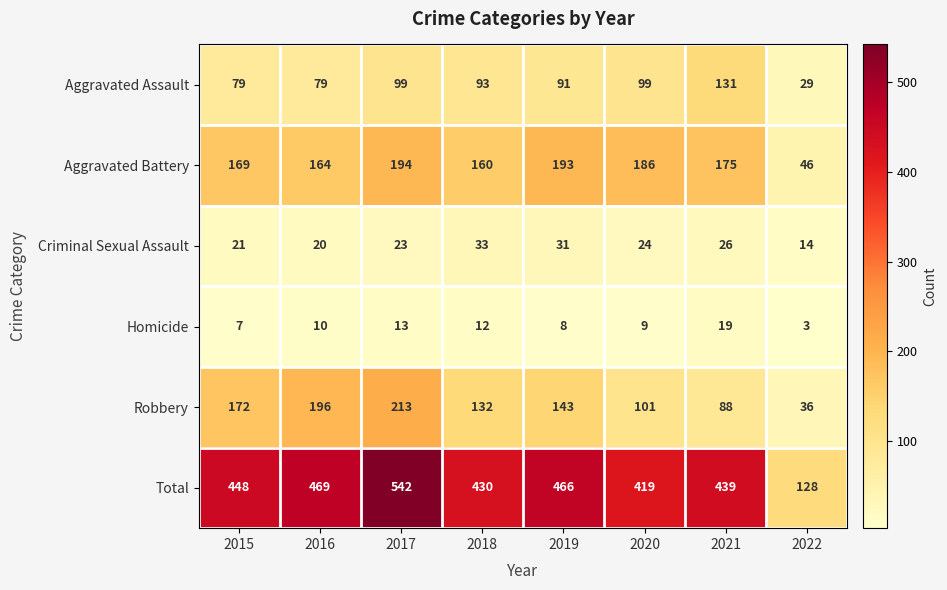

Read the Total value at 2020, to the nearest 5.

420